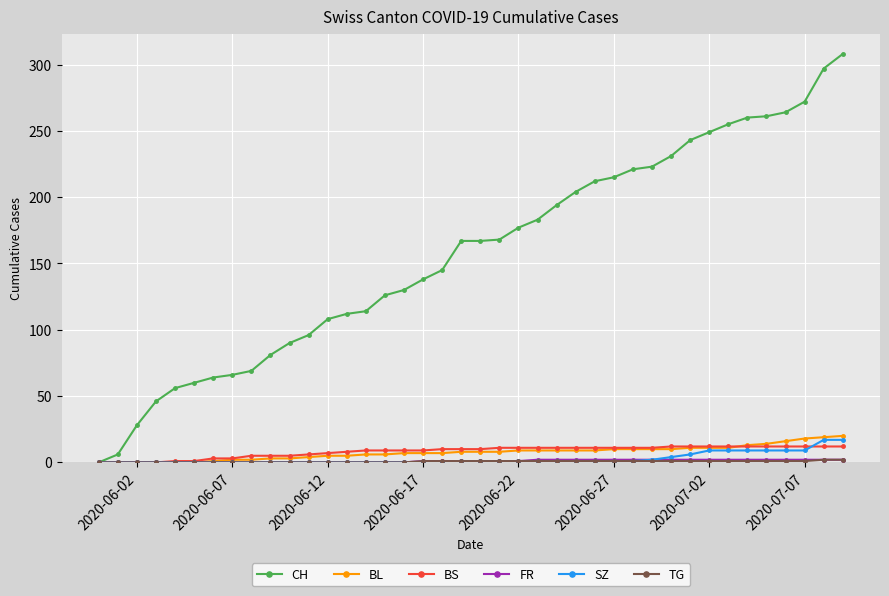

Which series has the widest spread of values?

CH